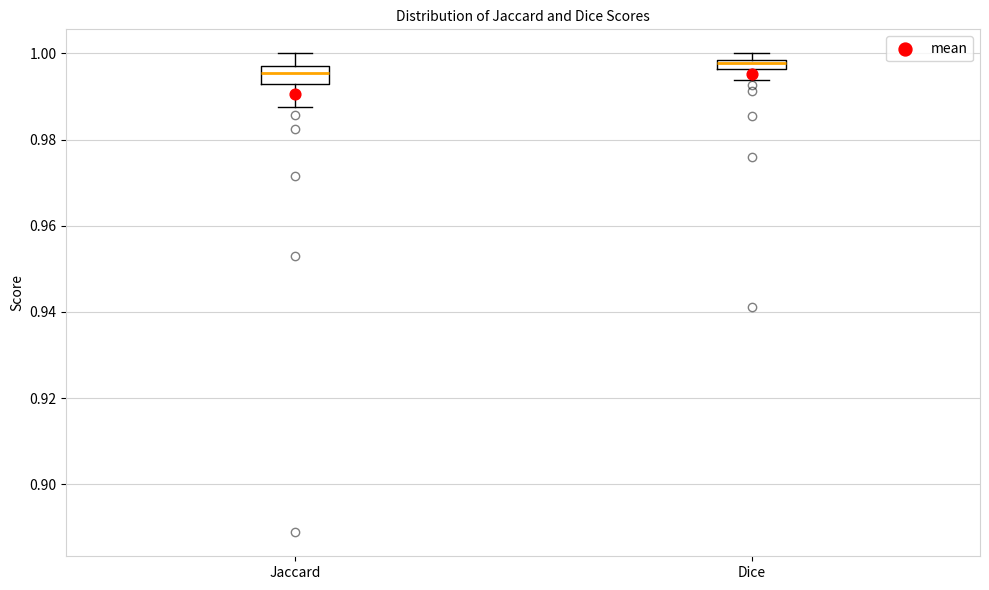

Which box's median line is the highest?

Dice